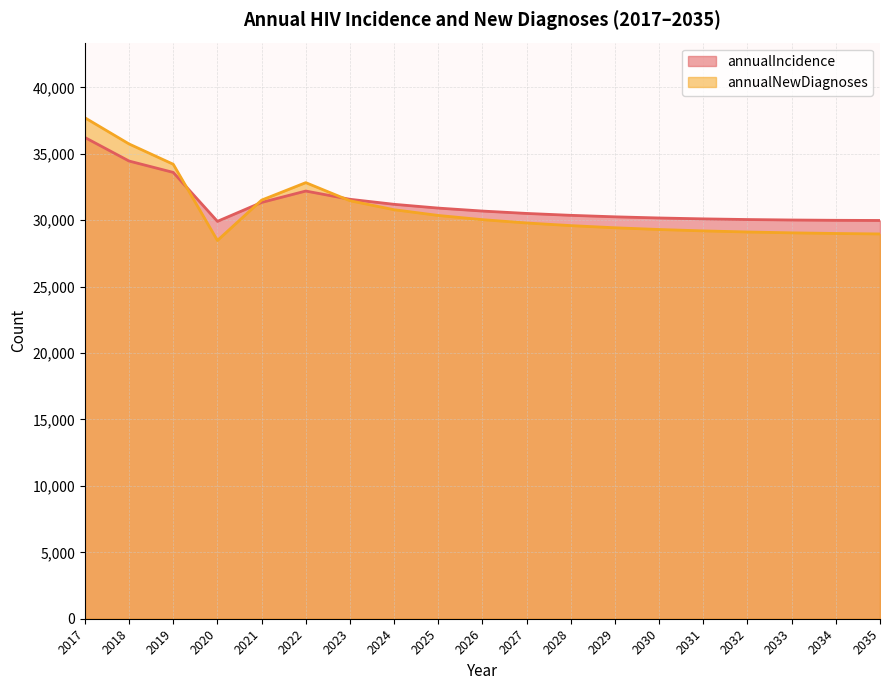

Where does the annualIncidence series first go above 30506?

2017